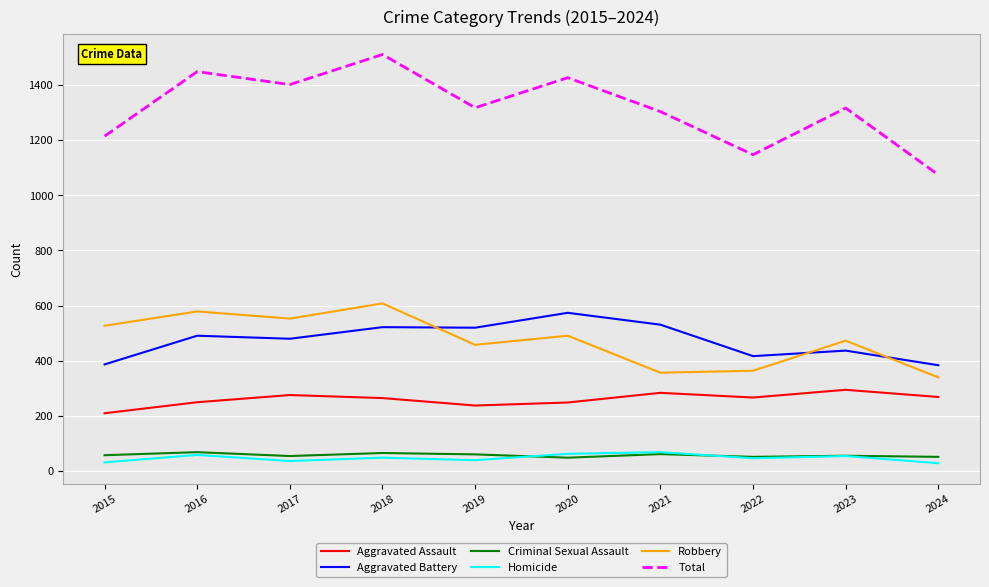

At 2019, list the series in order from largest to smallest.

Total, Aggravated Battery, Robbery, Aggravated Assault, Criminal Sexual Assault, Homicide